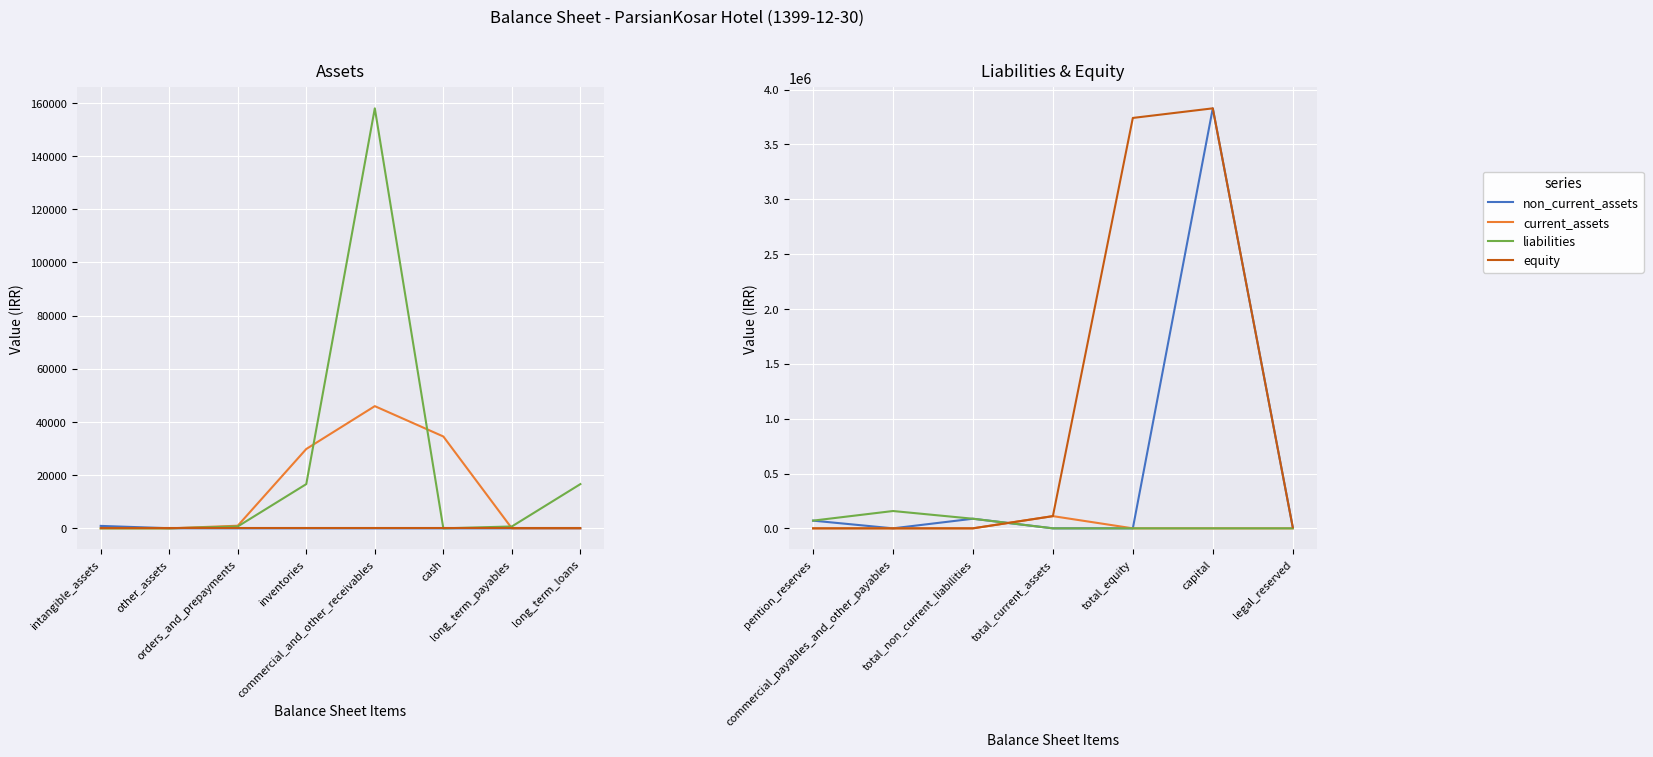

The value of current_assets at legal_reserved is -76709. True or false?

False